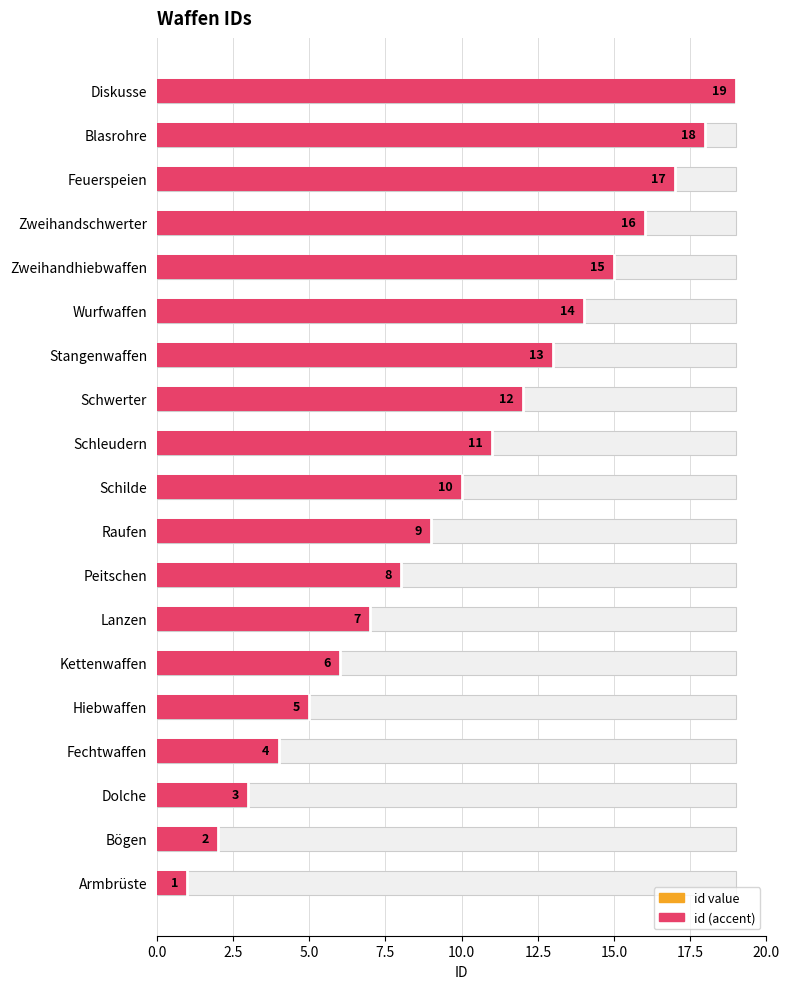

What is the approximate value at Zweihandschwerter, to the nearest 5?

15